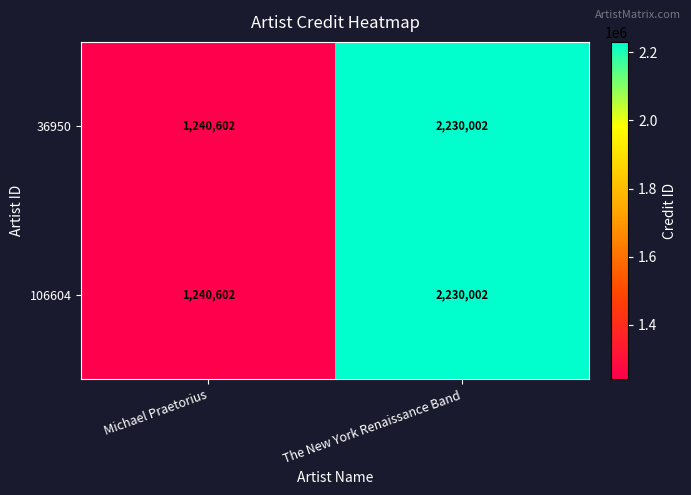

Reading left to right, list all the values displayed in this chart.

36950: Michael Praetorius=1240602	The New York Renaissance Band=2230002
106604: Michael Praetorius=1240602	The New York Renaissance Band=2230002